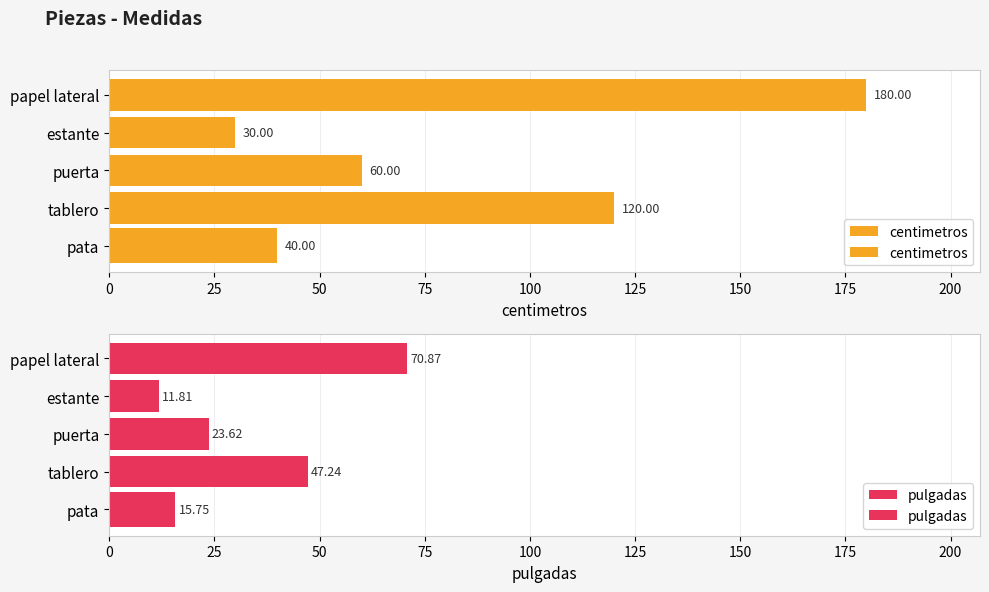

The value of centimetros at papel lateral is 240.5. True or false?

False